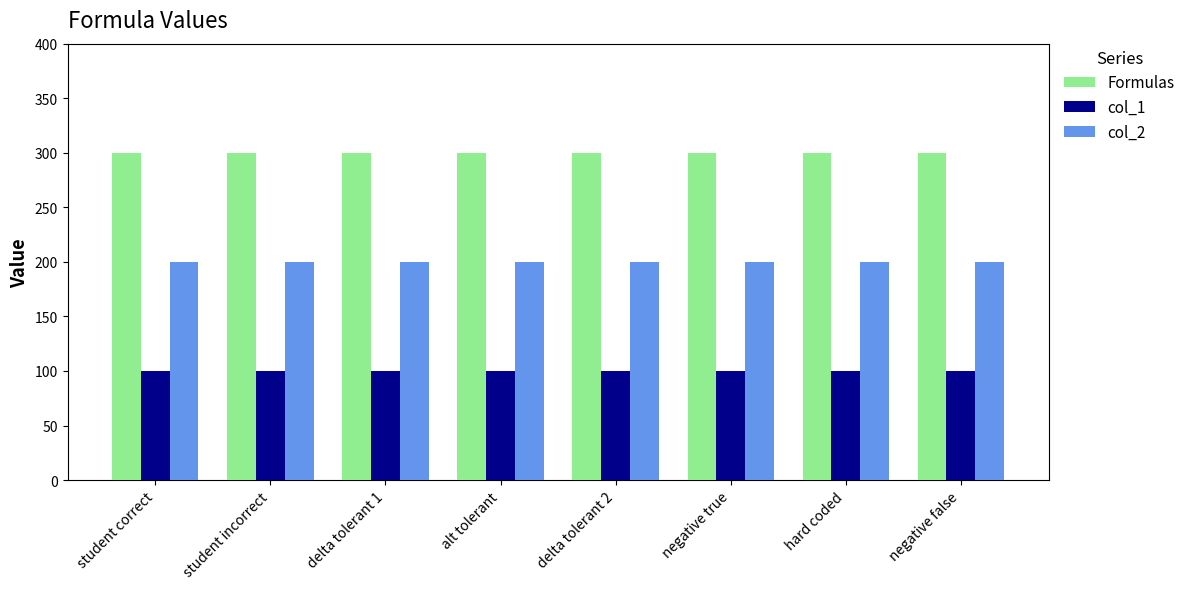

What is the spread (max minus min) of values at alt tolerant?

200